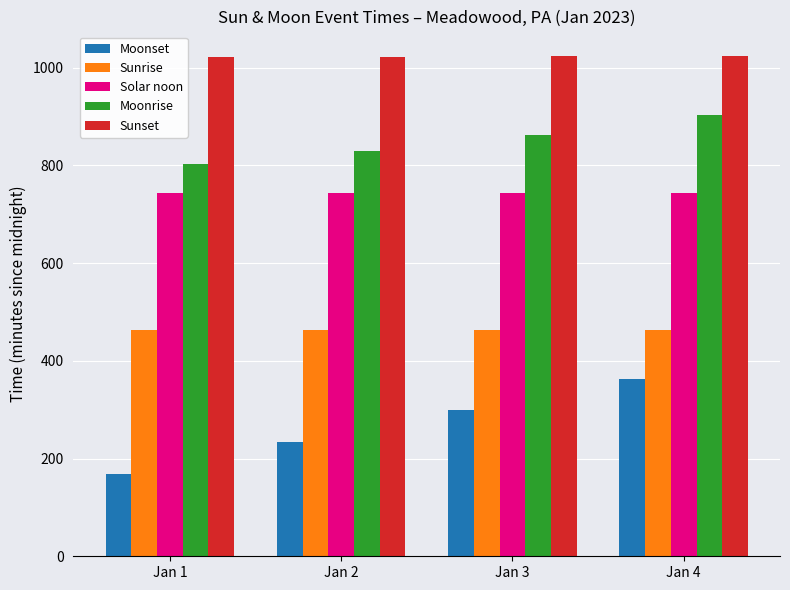

Count the number of data series in this chart.

5